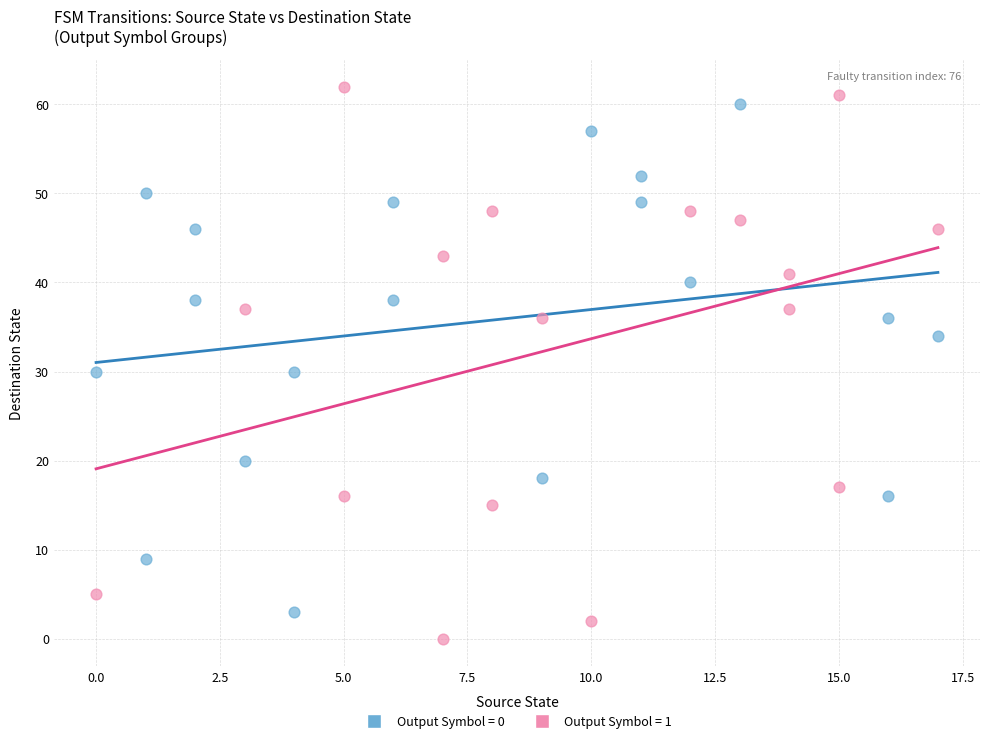

Which series has the largest Y range (max minus min)?

Output Symbol = 1